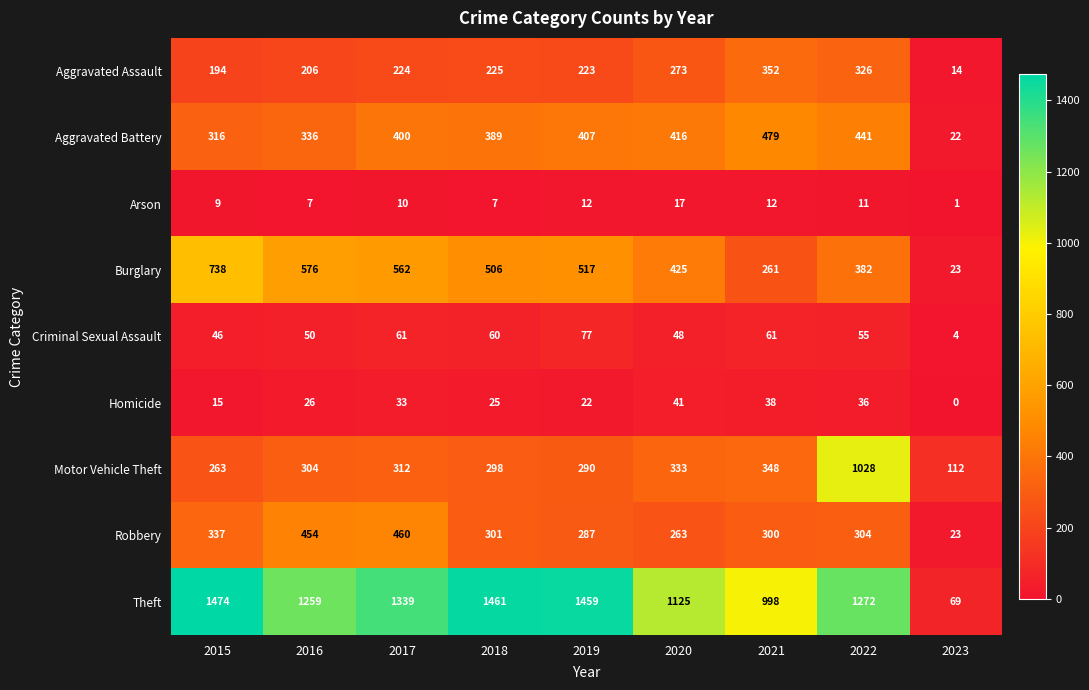

What is the difference between the maximum and minimum values in the Criminal Sexual Assault series?

73